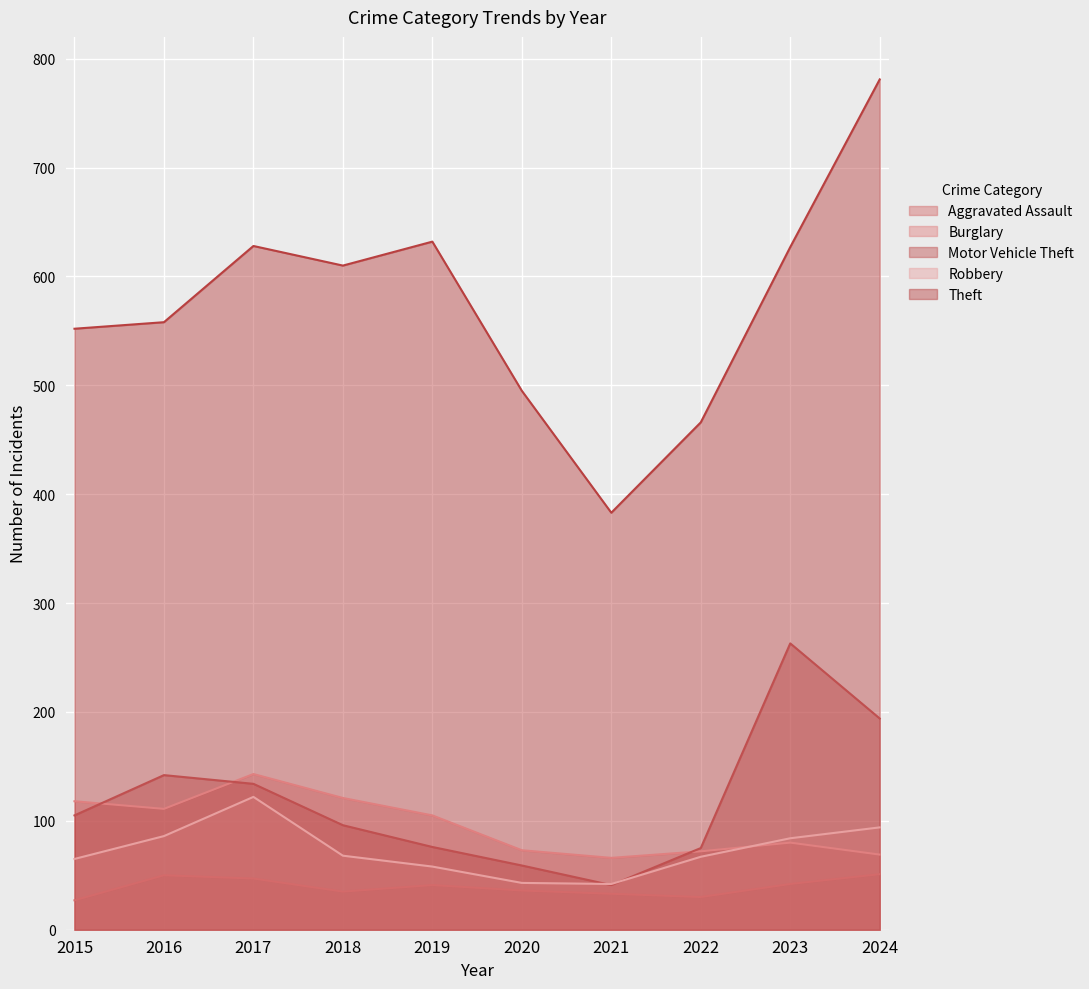

Where is Aggravated Assault nearest to the value 39?

2019